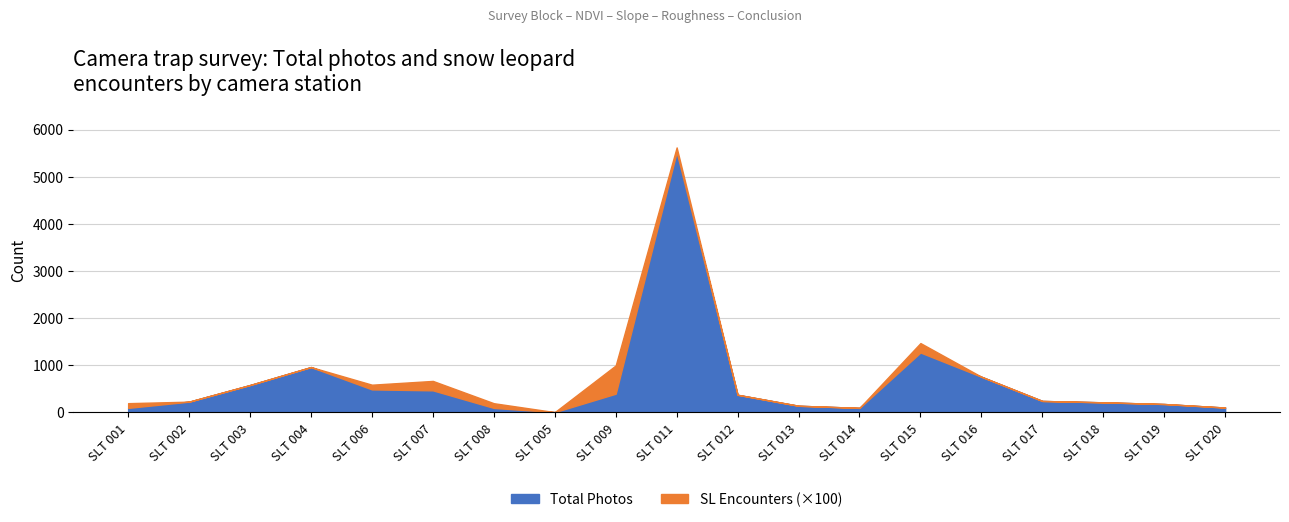

What is the difference between the second highest and minimum values in the Total_phot series?

1265